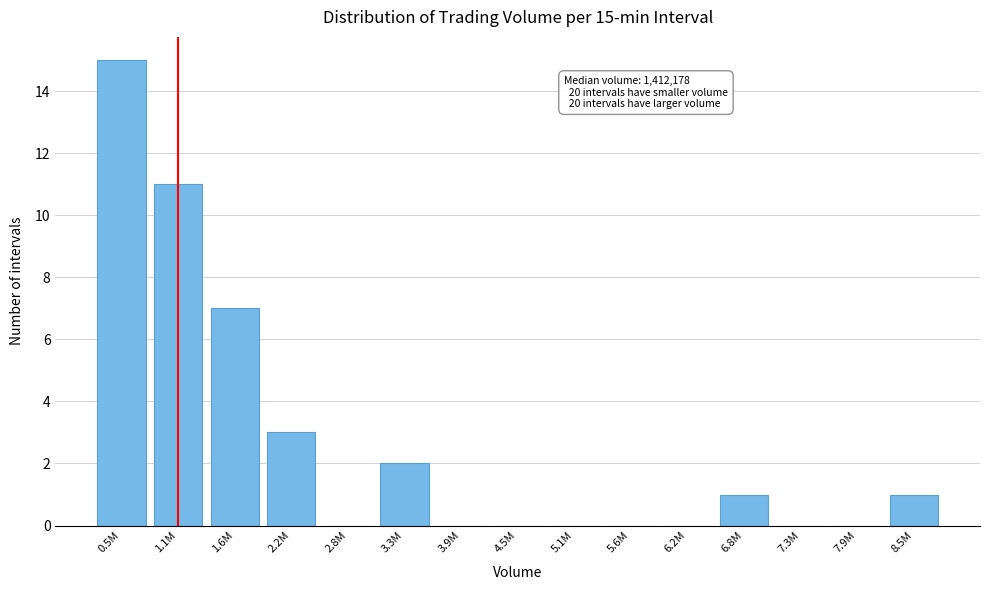

Reading left to right, what are all the values shown in this chart?

0.5M=15	1.1M=11	1.6M=7	2.2M=3	2.8M=0	3.3M=2	3.9M=0	4.5M=0	5.1M=0	5.6M=0	6.2M=0	6.8M=1	7.3M=0	7.9M=0	8.5M=1